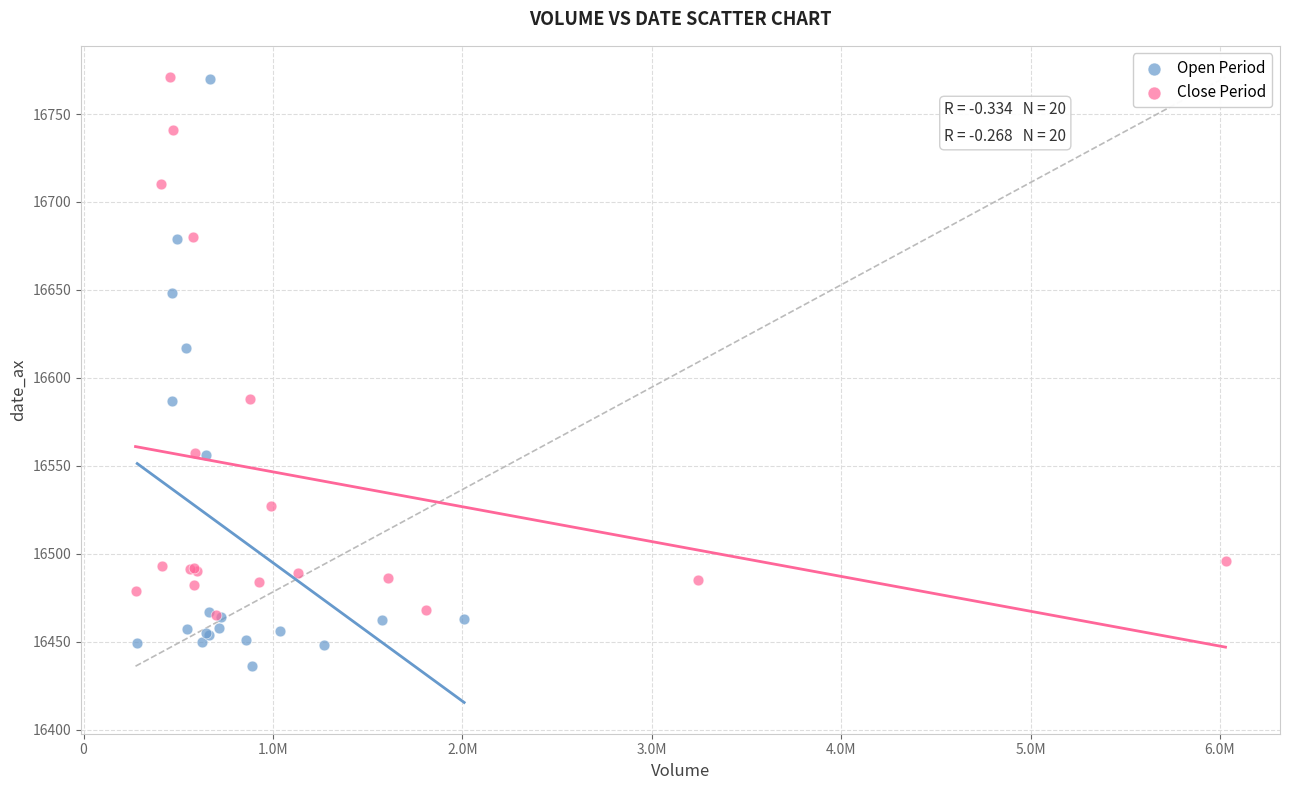

Which series contains the lowest Y value?

Open Period